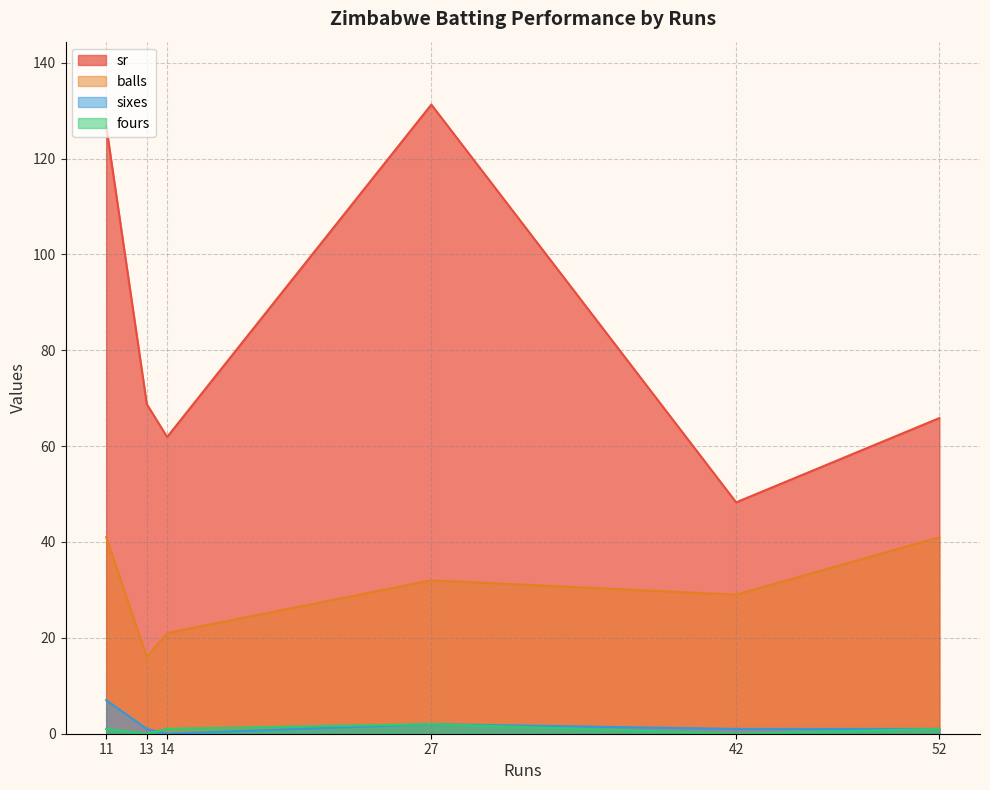

What is the sum of the fours values at 11 and 27?

3.0